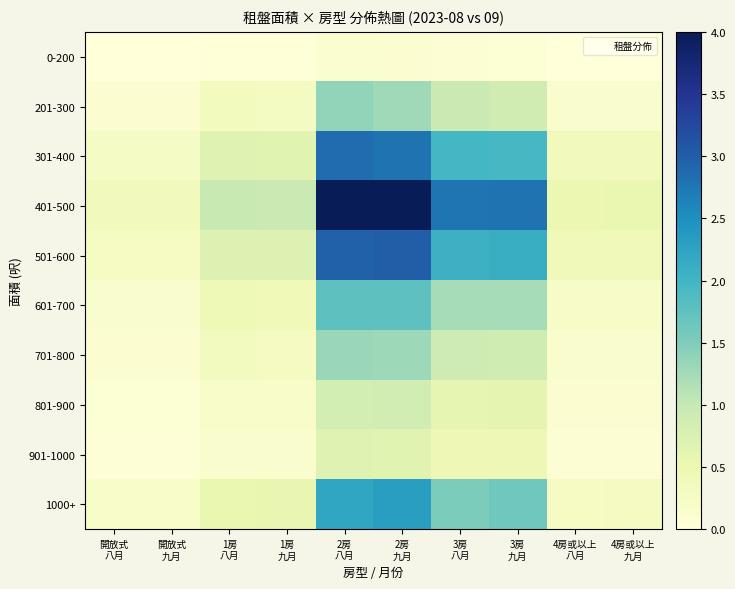

What is the total value across all series at 2房
九月?

18.1